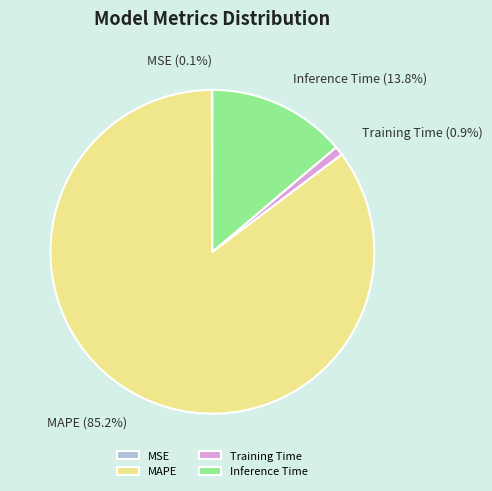

Which category accounts for the majority?

MAPE